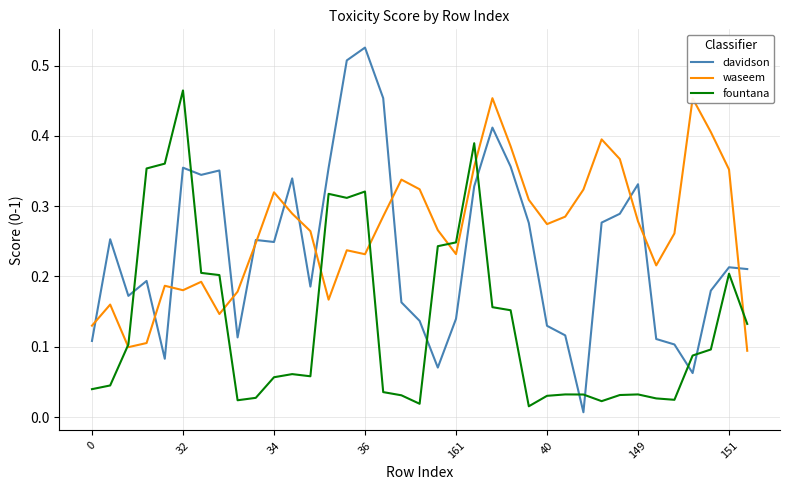

How many lines are shown in the chart?

3